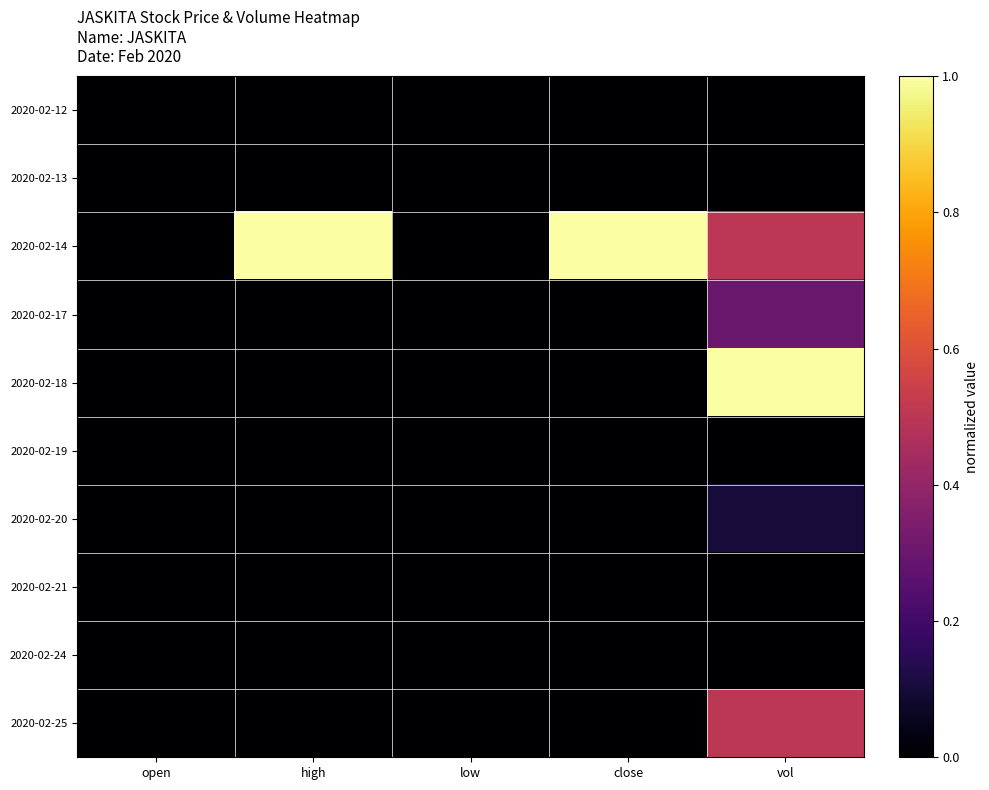

Reading left to right, extract all data points from this chart.

2020-02-12: open=0.0	high=0.0	low=0.0	close=0.0	vol=0.0
2020-02-13: open=0.0	high=0.0	low=0.0	close=0.0	vol=0.0
2020-02-14: open=0.0	high=1.0	low=0.0	close=1.0	vol=0.5
2020-02-17: open=0.0	high=0.0	low=0.0	close=0.0	vol=0.3
2020-02-18: open=0.0	high=0.0	low=0.0	close=0.0	vol=1.0
2020-02-19: open=0.0	high=0.0	low=0.0	close=0.0	vol=0.0
2020-02-20: open=0.0	high=0.0	low=0.0	close=0.0	vol=0.1
2020-02-21: open=0.0	high=0.0	low=0.0	close=0.0	vol=0.0
2020-02-24: open=0.0	high=0.0	low=0.0	close=0.0	vol=0.0
2020-02-25: open=0.0	high=0.0	low=0.0	close=0.0	vol=0.5